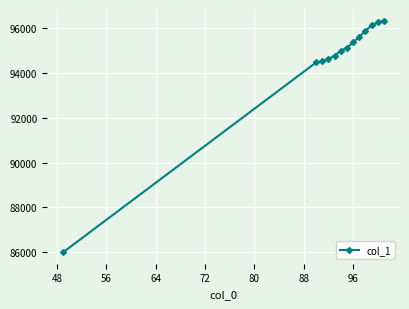

Reading left to right, extract all data points from this chart.

86005.8	94471.7	94521.1	94624.3	94777.0	94986.1	95137.9	95363.7	95617.8	95883.4	96129.6	96261.9	96340.5